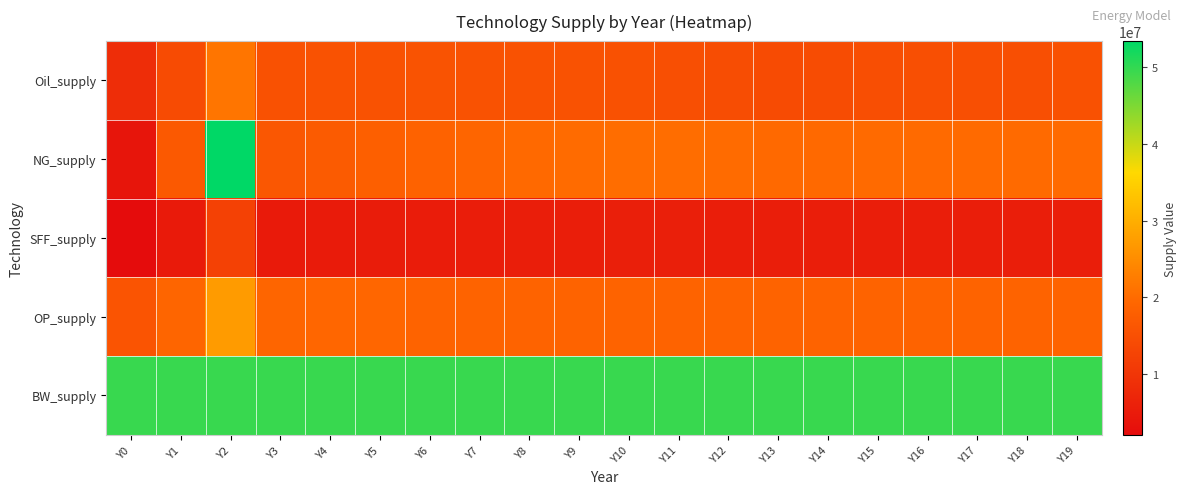

What is the difference between the highest and lowest values at Y14?

44105725.2